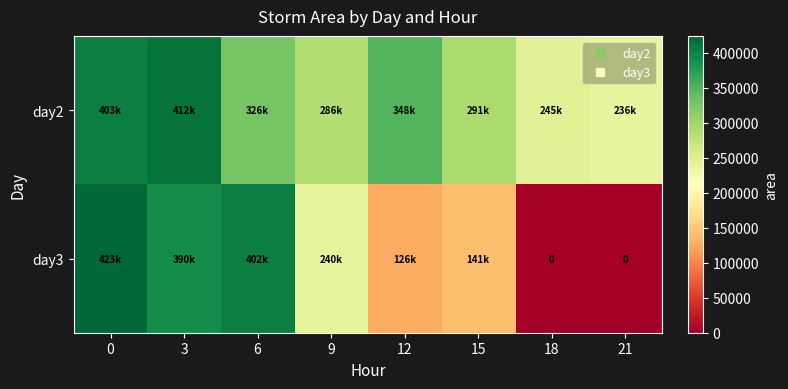

Rank the series by their maximum value, from lowest to highest.

day2, day3